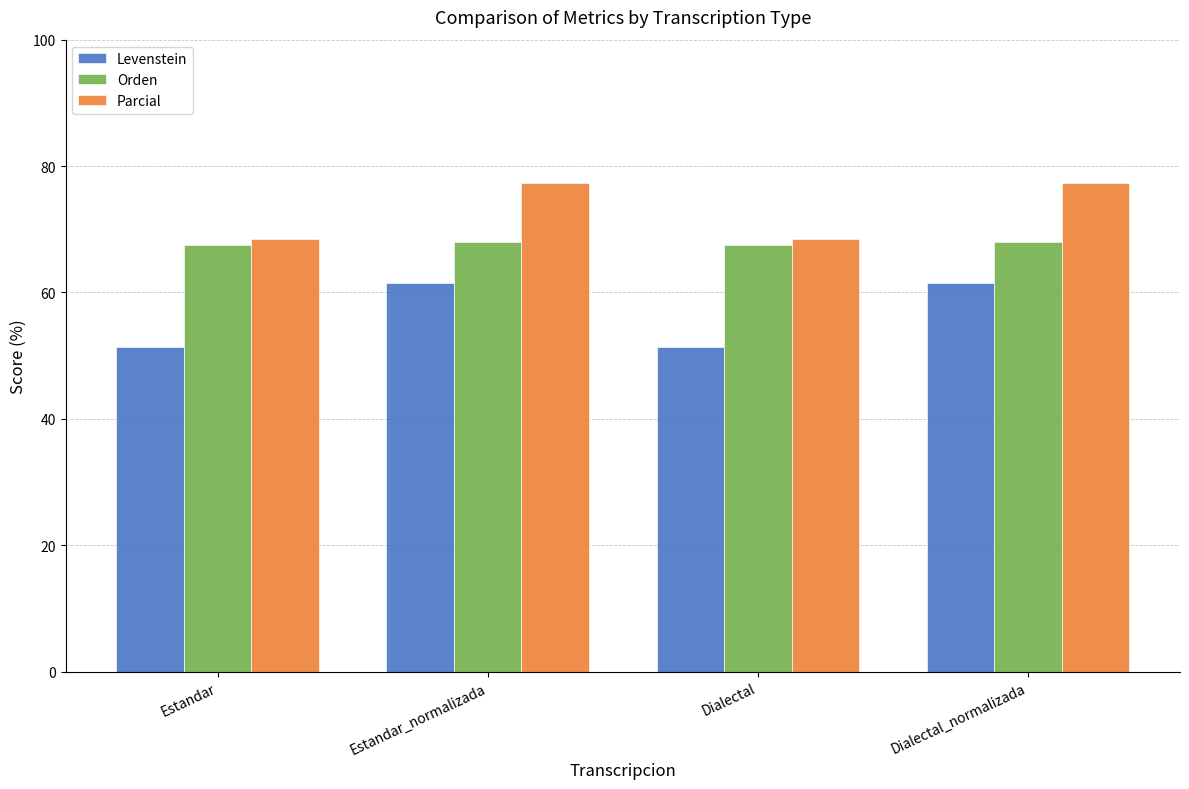

Which series has the largest range (max minus min)?

Levenstein